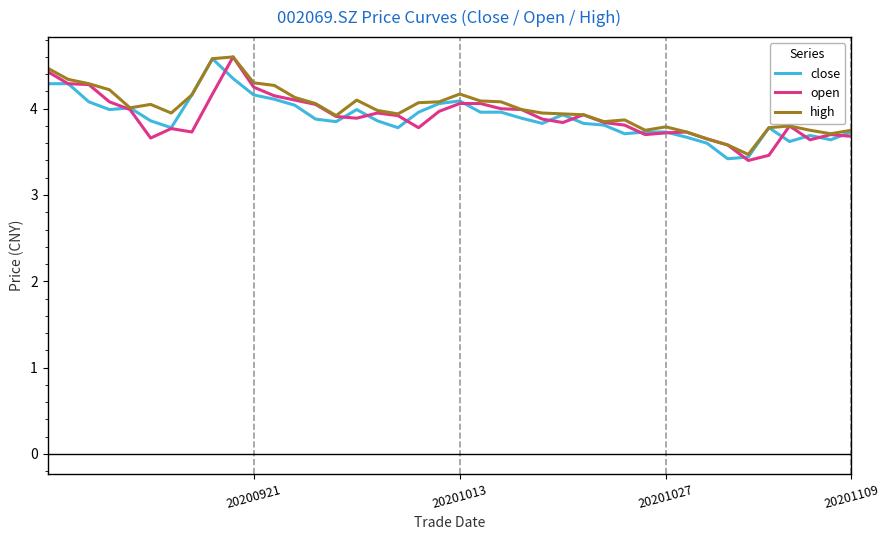

What is the highest value of the close series?

4.6